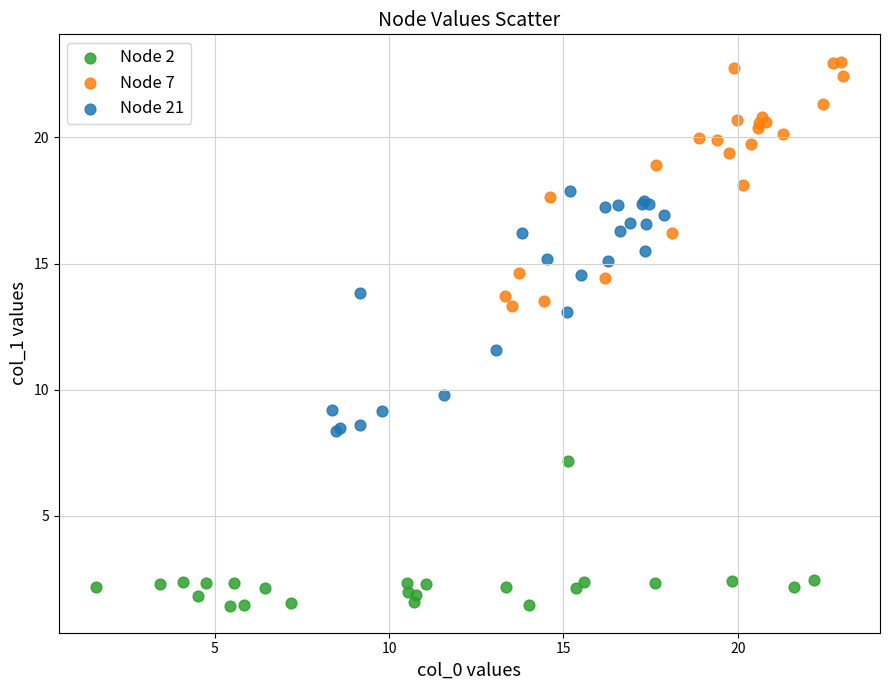

Which series contains the highest Y value?

Node 7